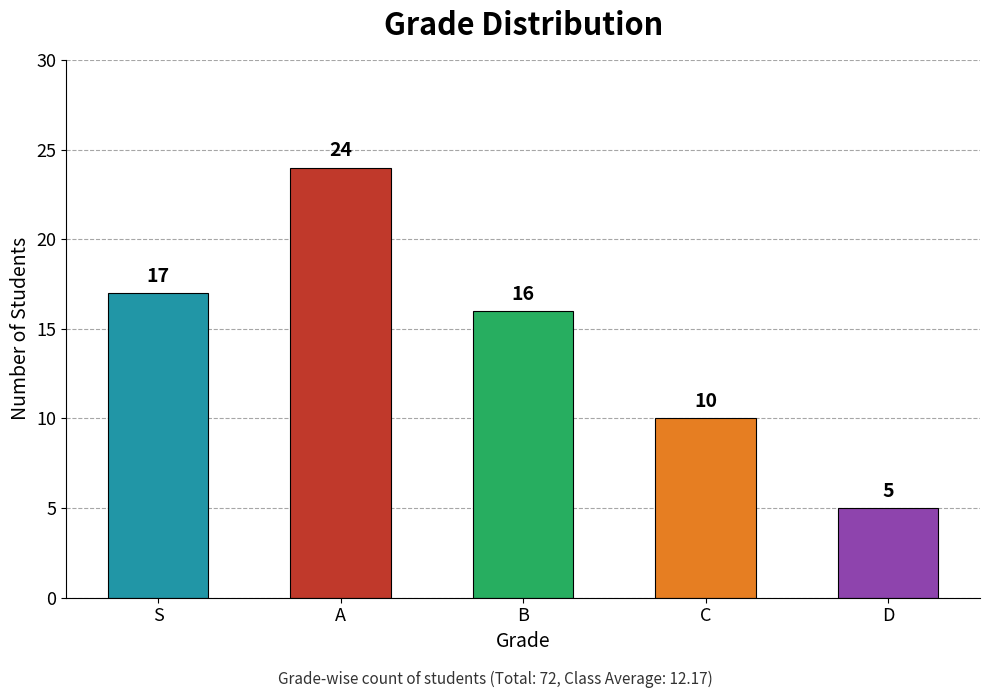

Between D and A, which is larger?

A